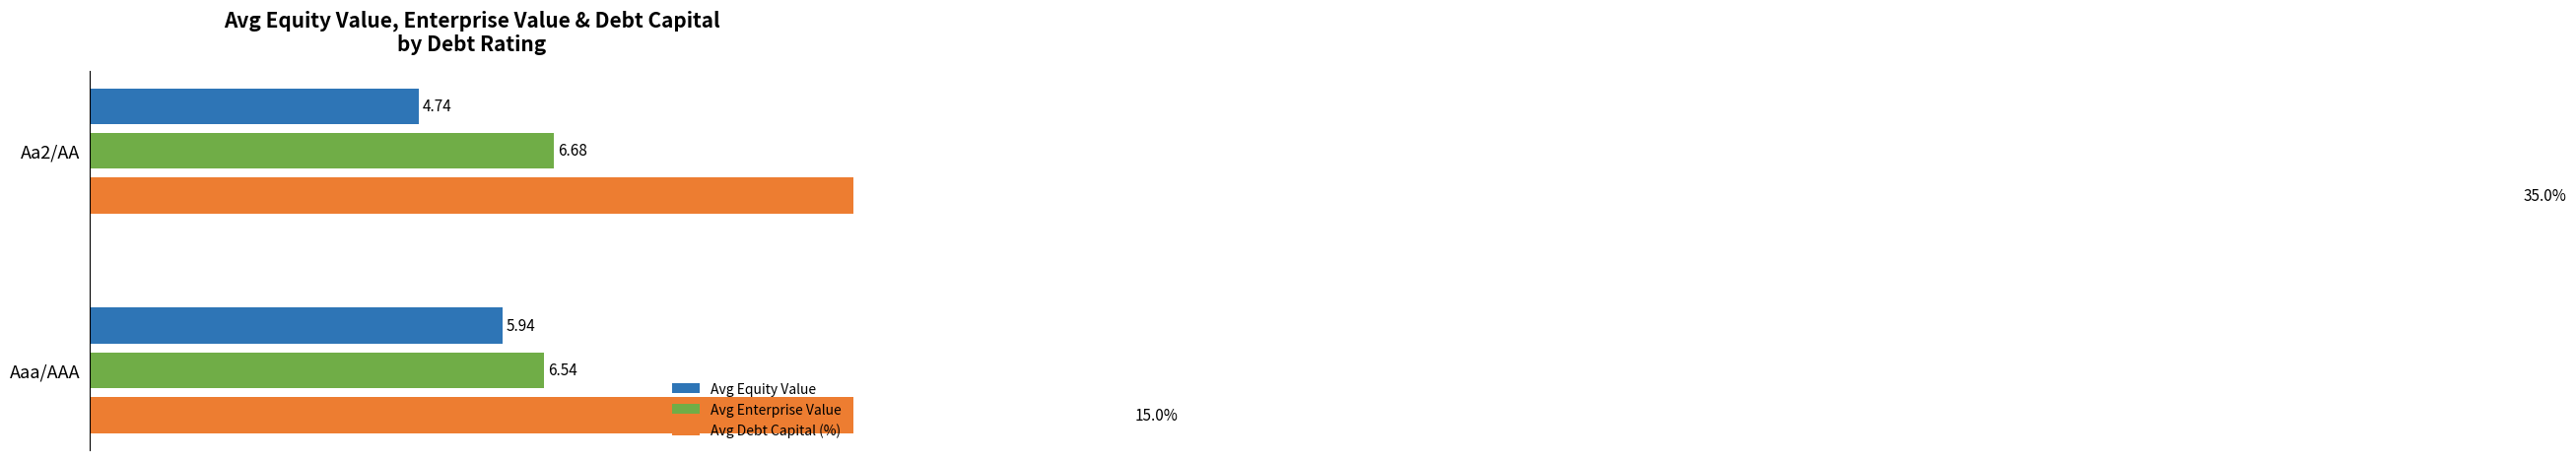

Count the Avg Enterprise Value values in the range 6 to 7.

2